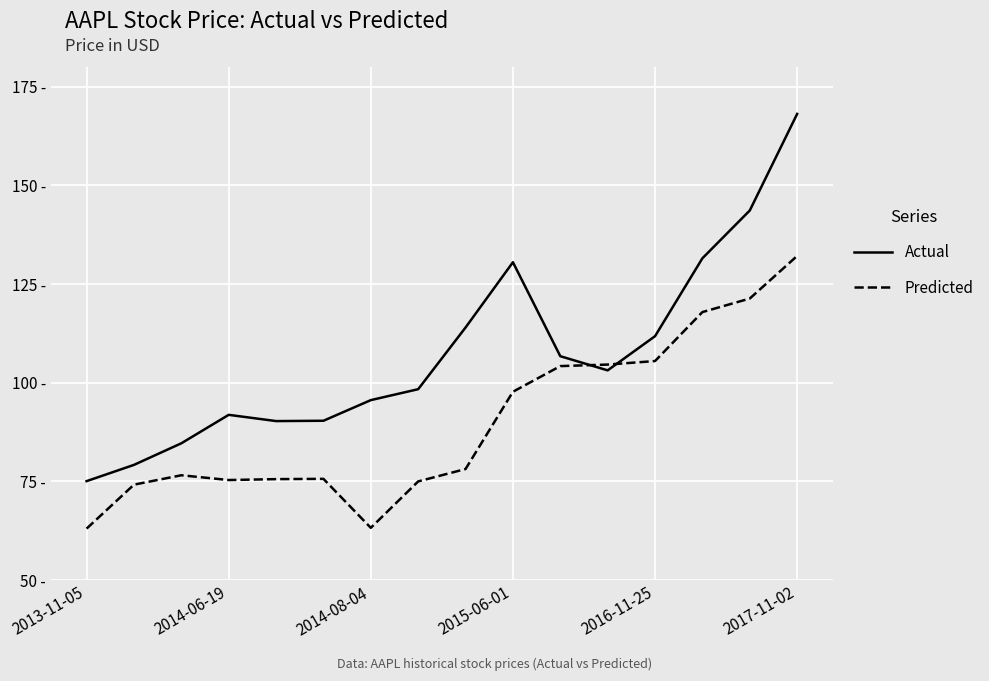

What is the sum of all Predicted values?

1440.0